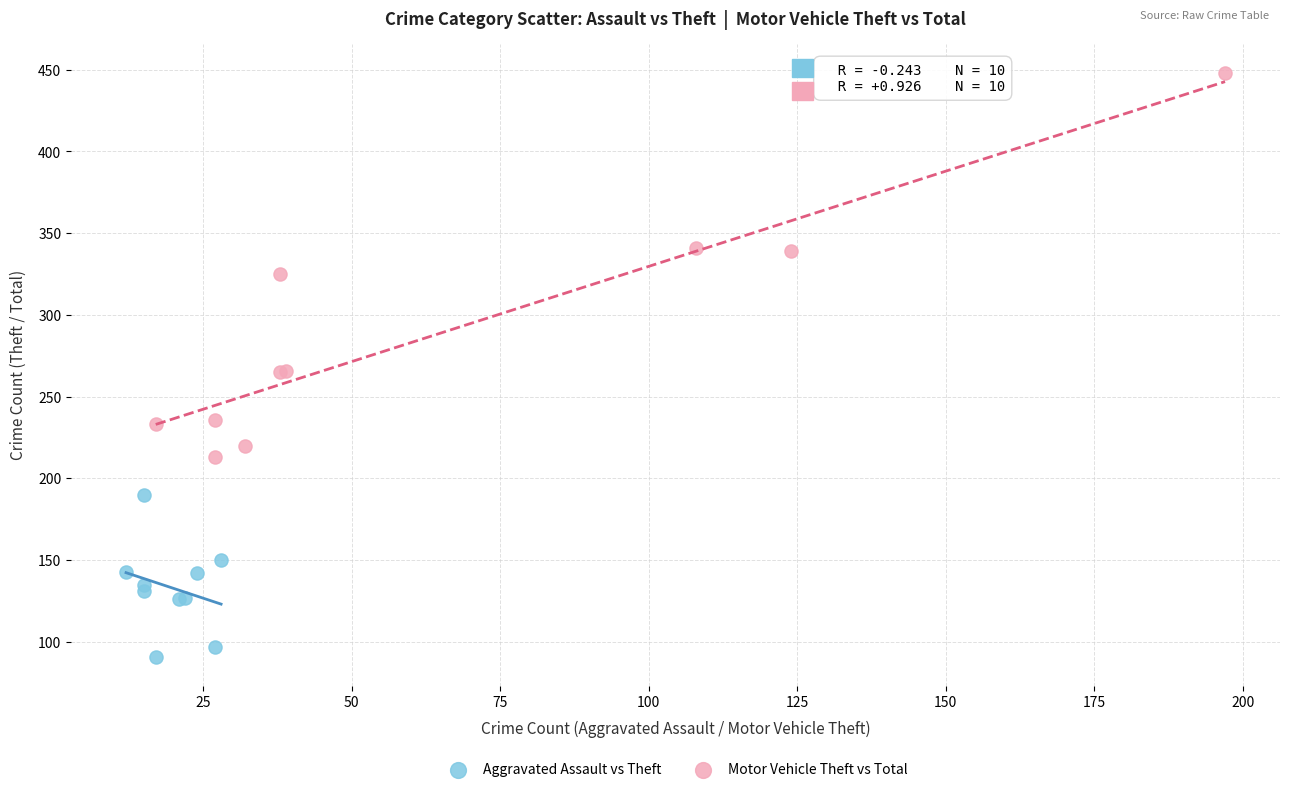

Which series reaches the maximum Y coordinate?

Motor Vehicle Theft vs Total